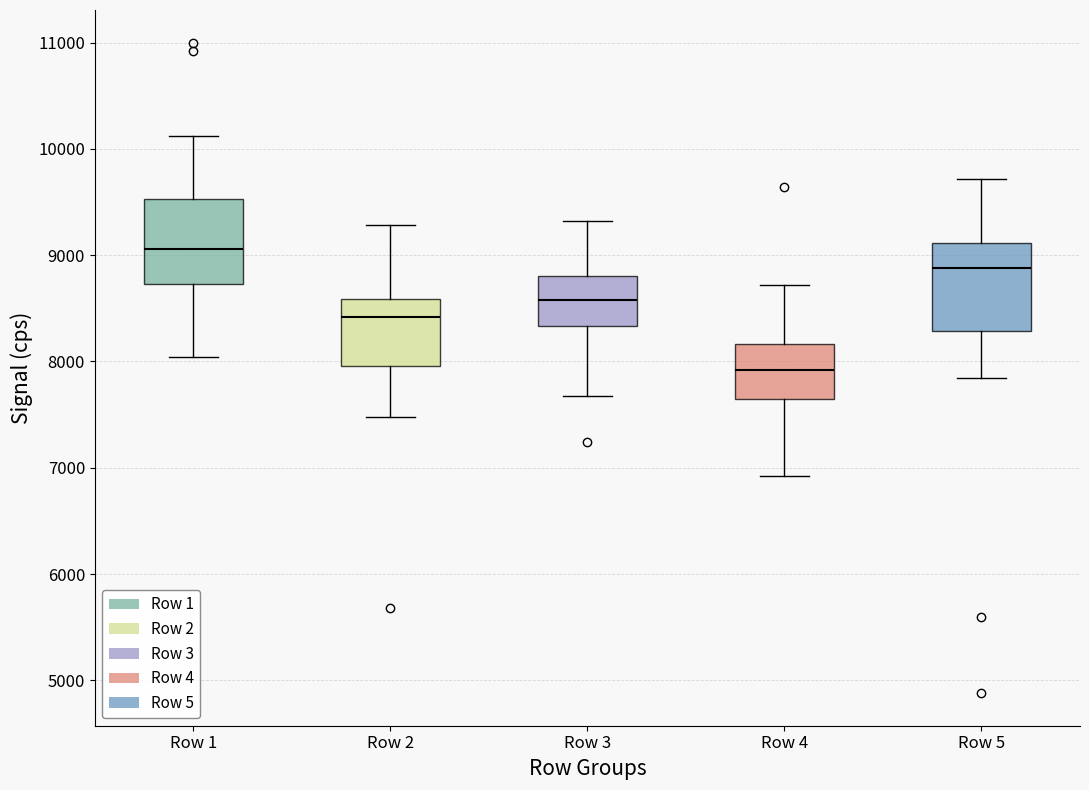

Which box's median line is the highest?

Row 1